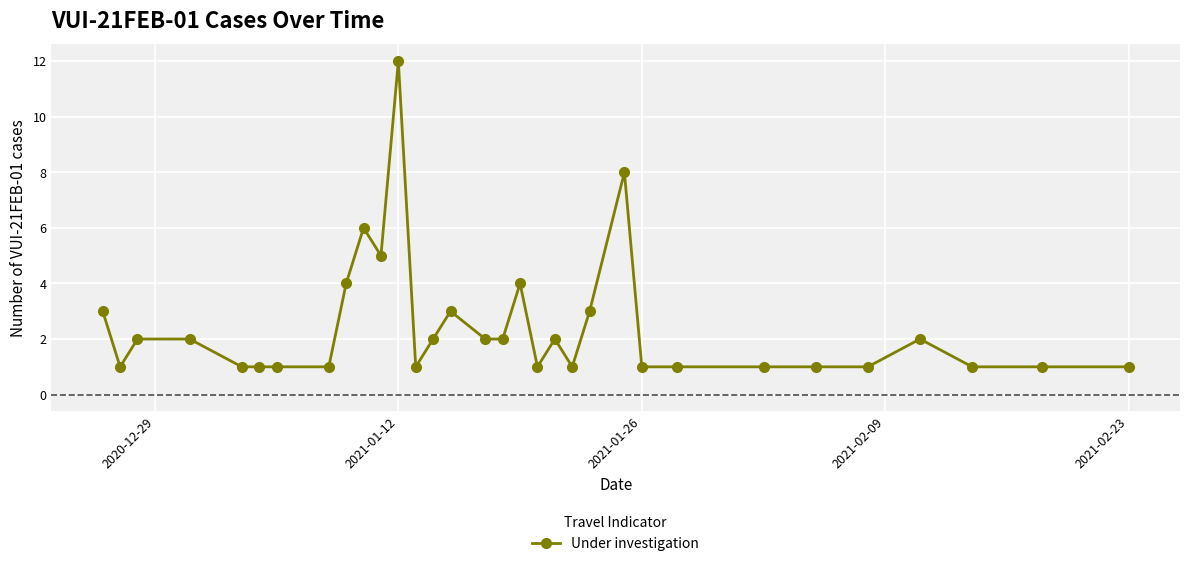

True or false: the data has more than 2 interior local peaks.

True